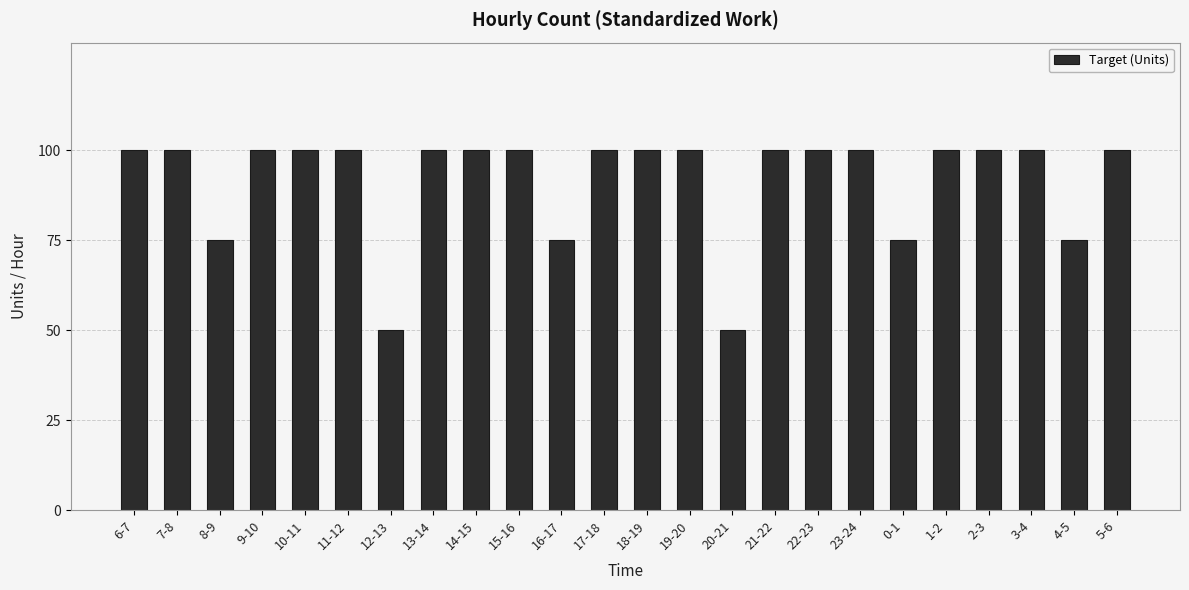

What position from the left is 5-6?

24